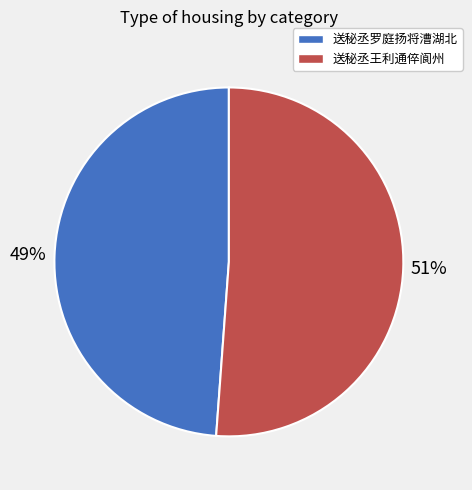

To the nearest percent, what is the difference between the largest and smallest slice percentages?

2%